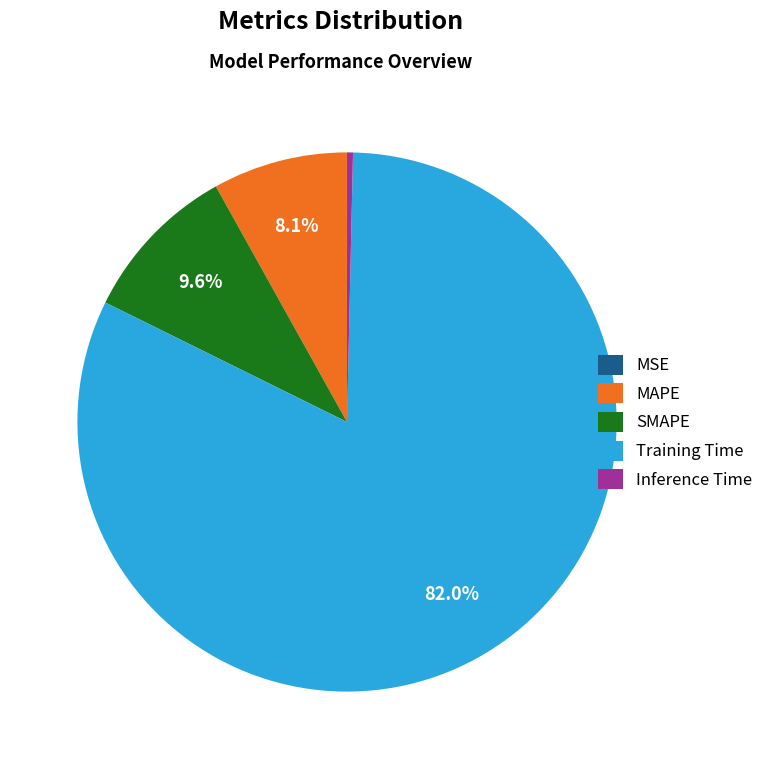

Which has a higher value, Inference Time or Training Time?

Training Time